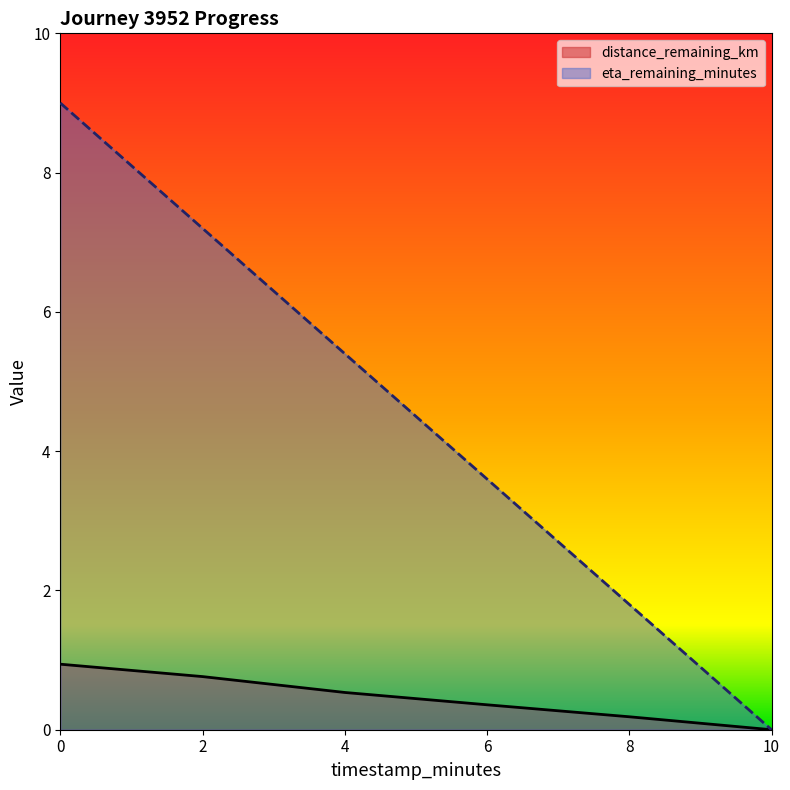

True or false: distance_remaining_km and eta_remaining_minutes cross at least once.

False